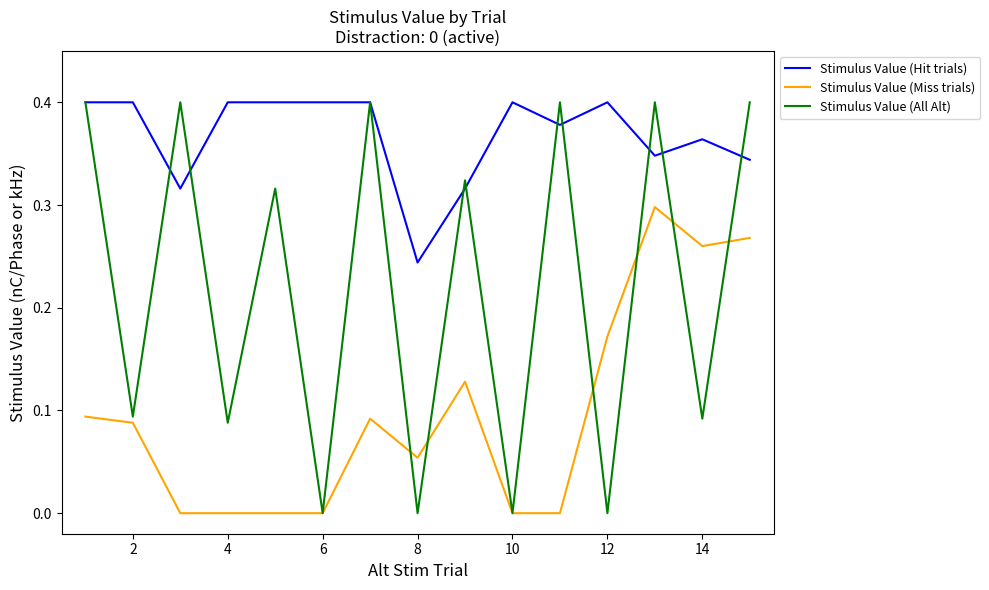

True or false: Stimulus Value (Hit trials) and Stimulus Value (Miss trials) intersect in this chart.

False